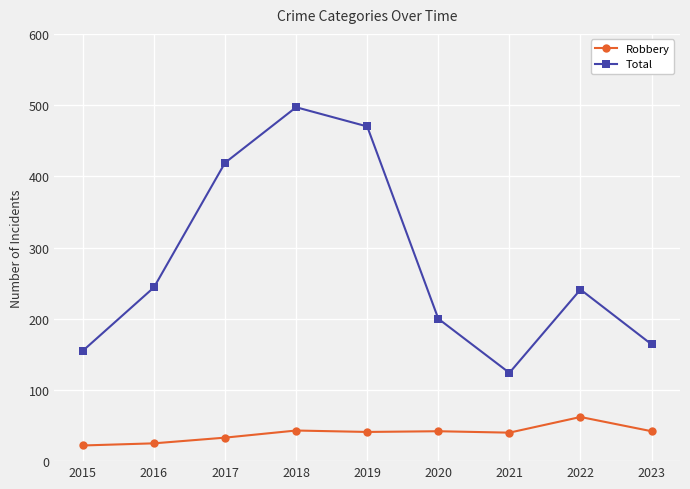

What is the sum of the Robbery values at 2022 and 2019?

103